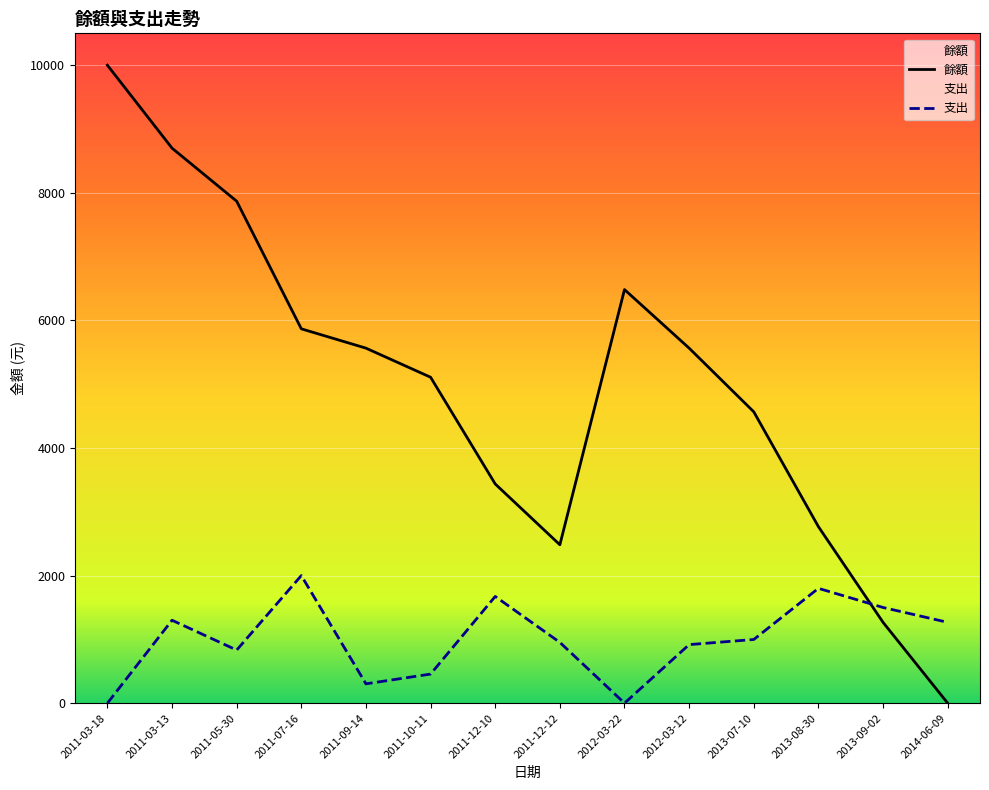

List the series in order of their overall mean, lowest first.

支出, 餘額